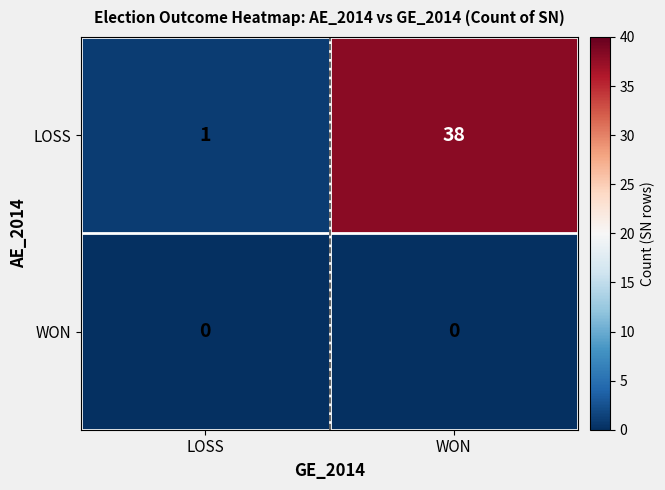

Which label corresponds to the largest value in the chart?

WON